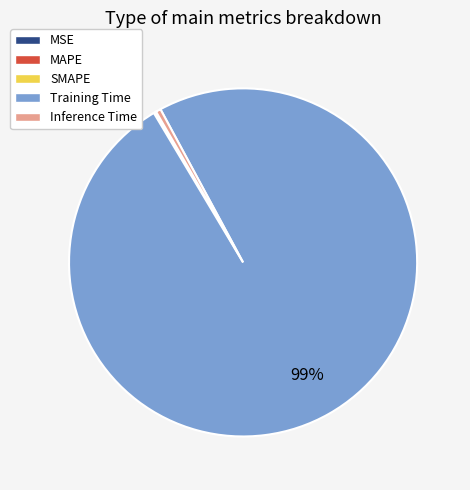

Which slice is the largest?

Training Time